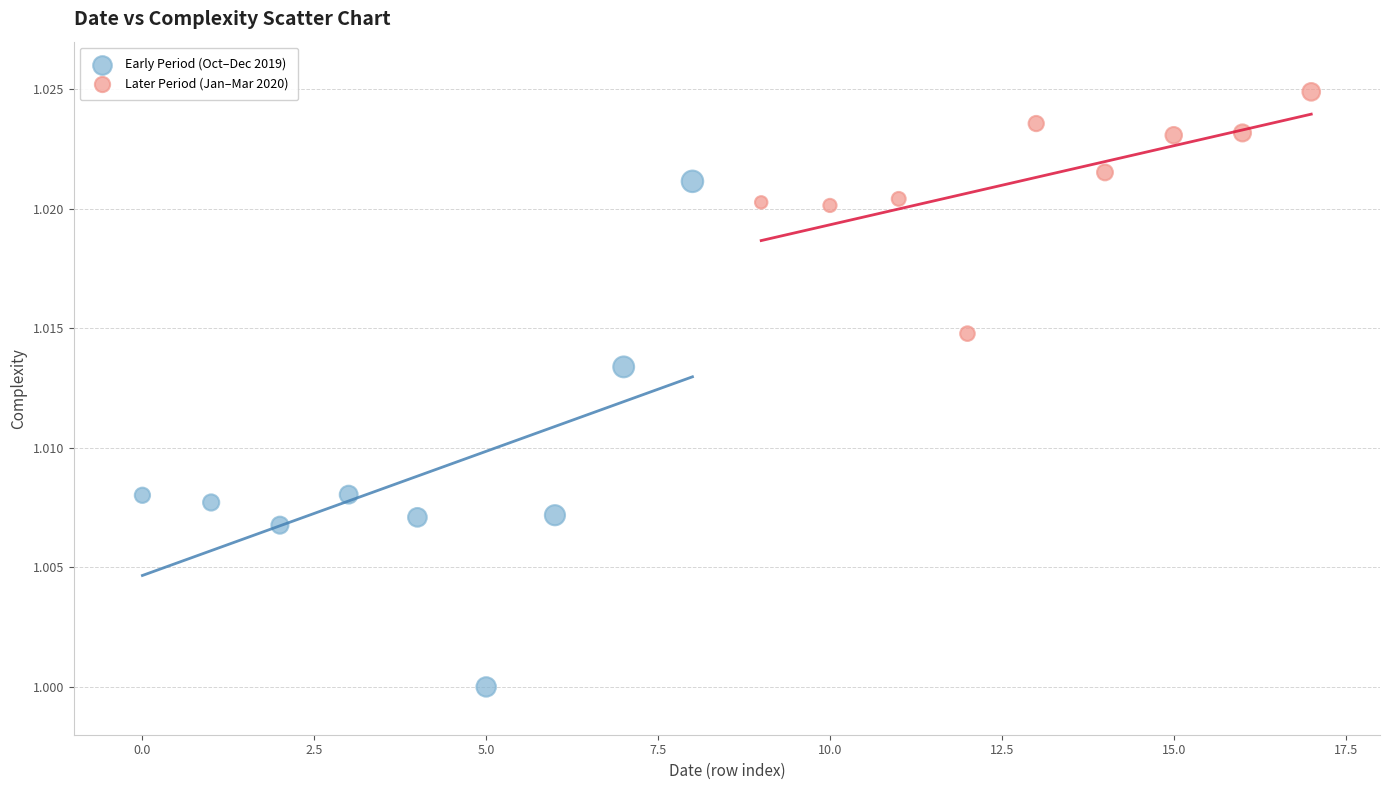

Which series reaches the maximum Y coordinate?

Later Period (Jan–Mar 2020)